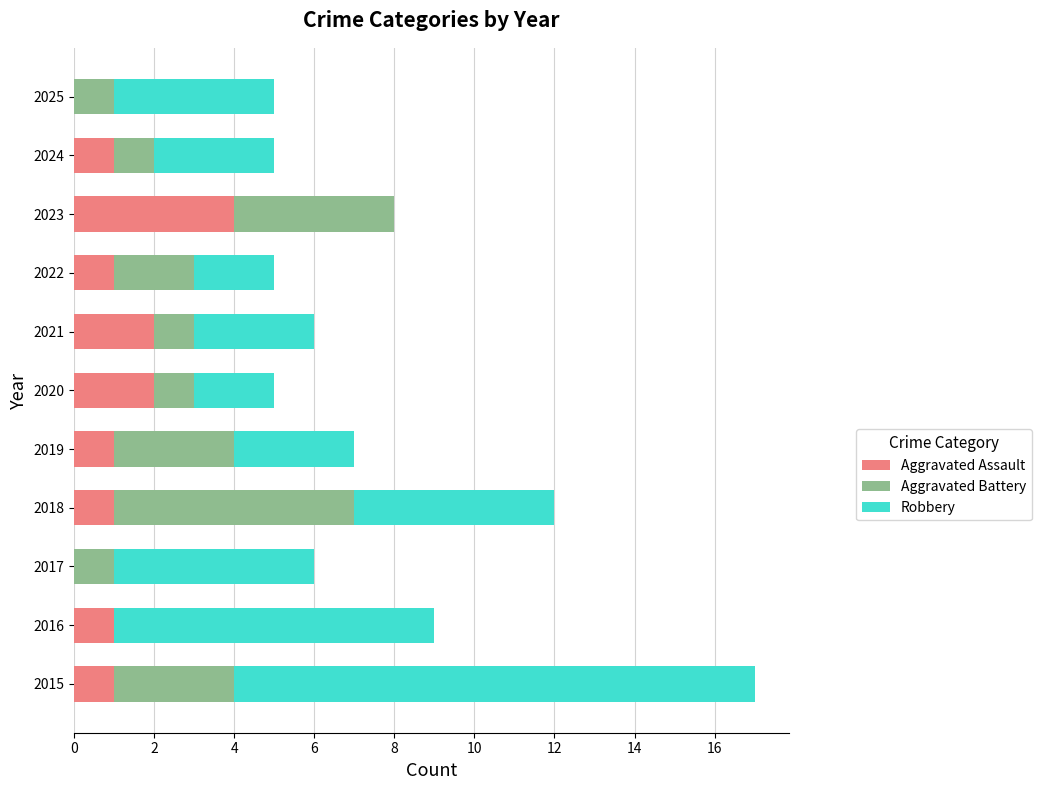

Count the number of data series in this chart.

3